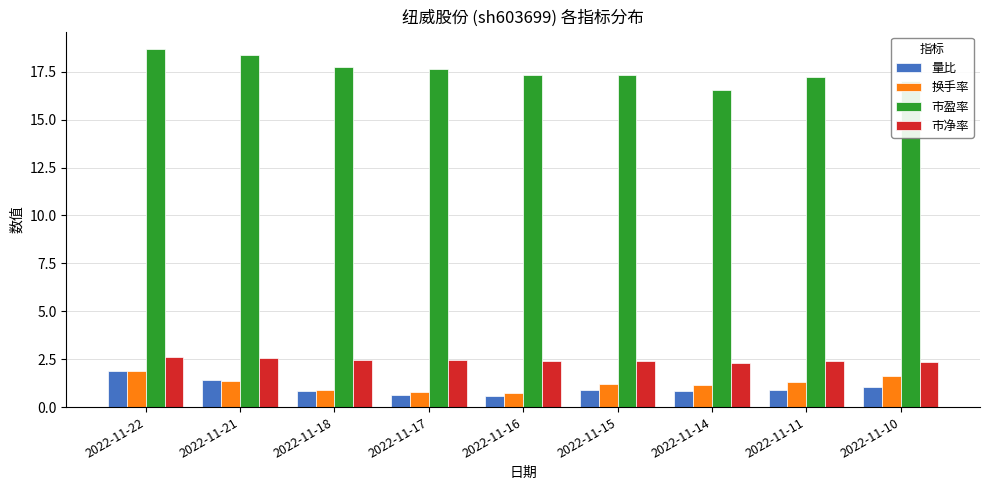

What is the maximum value shown in the chart?

18.7